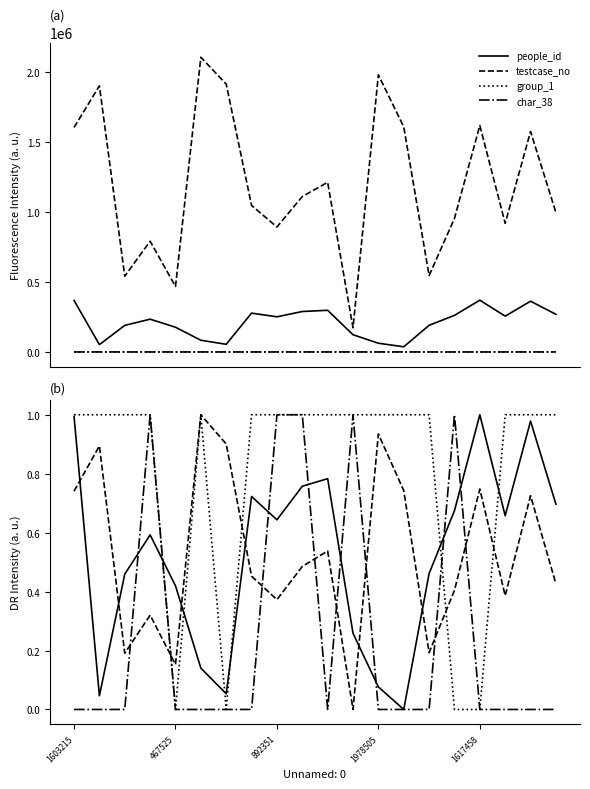

How many lines are shown in the chart?

4